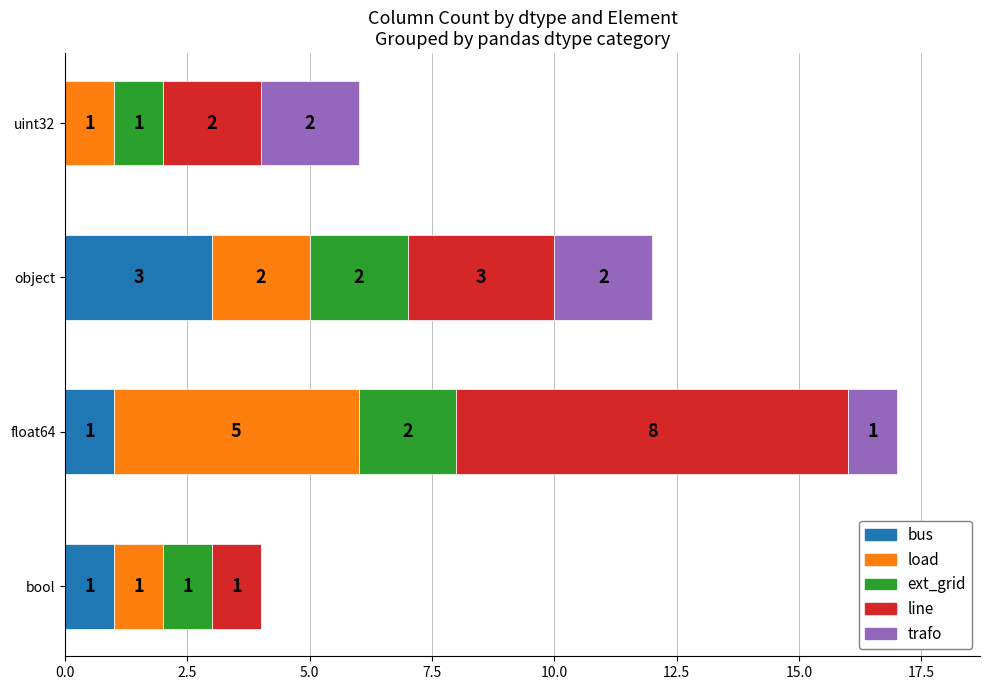

The value of bus at float64 is 1. True or false?

True